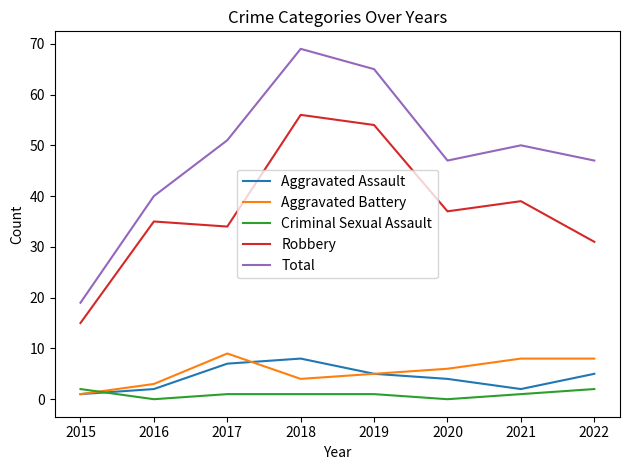

What is the average value of the Aggravated Battery series?

6